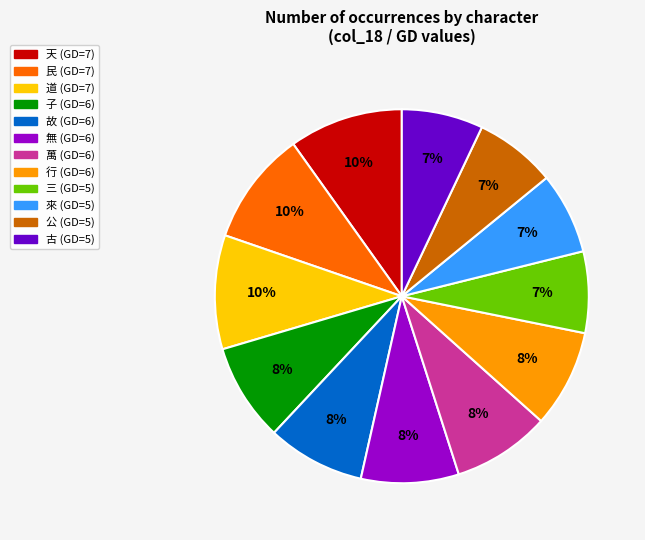

Is there any slice that represents more than half of the pie?

No